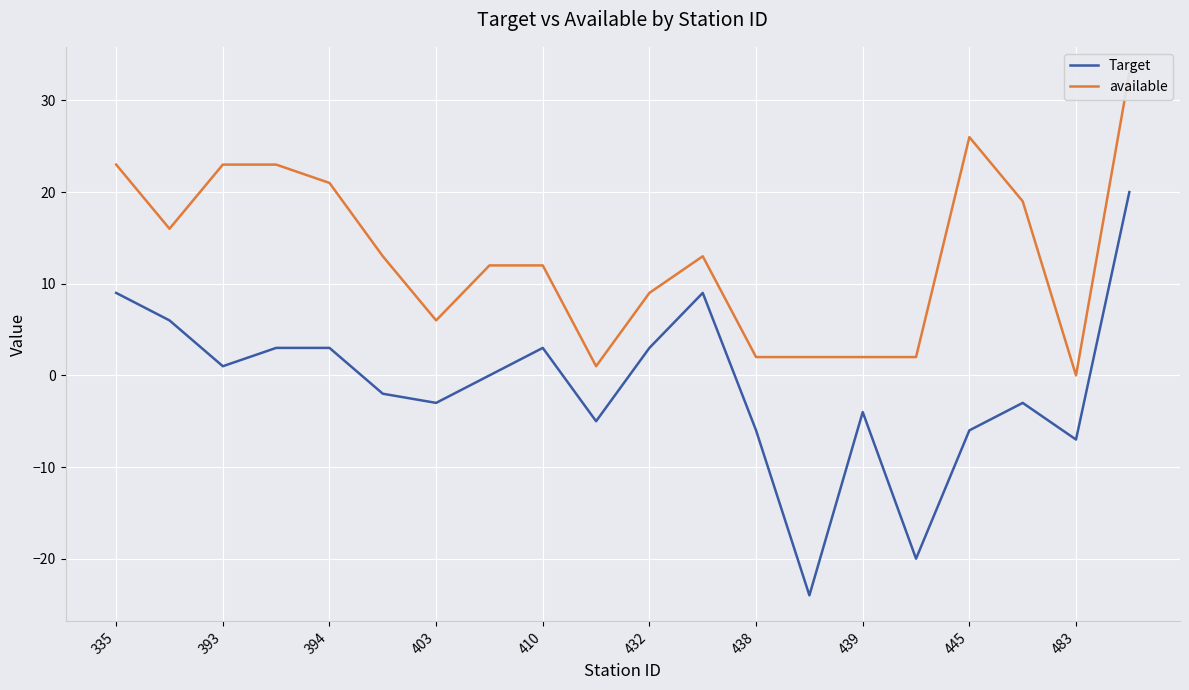

True or false: available and Target intersect in this chart.

False